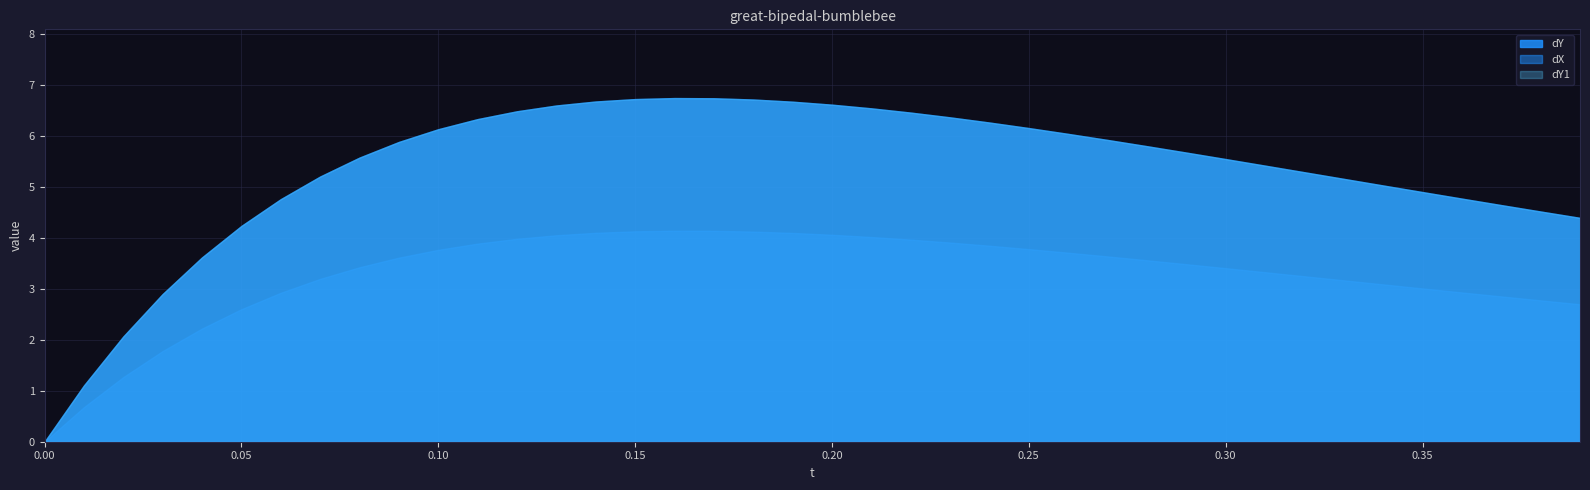

What is the label of the 25th point from the left?

0.24